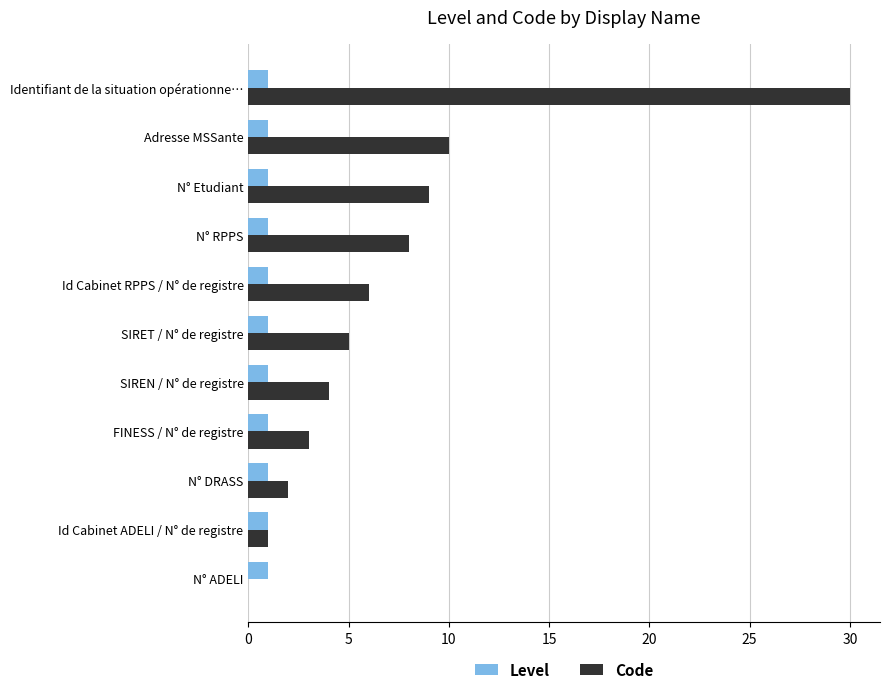

Which label corresponds to the largest value in the chart?

Identifiant de la situation opérationne…